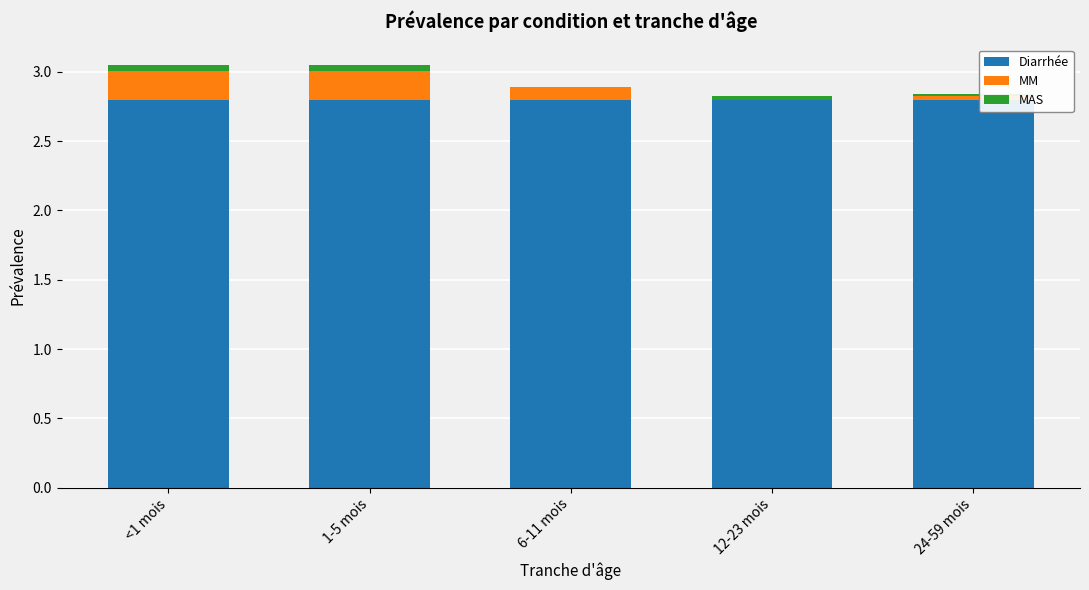

Does the chart contain stacked bars?

Yes